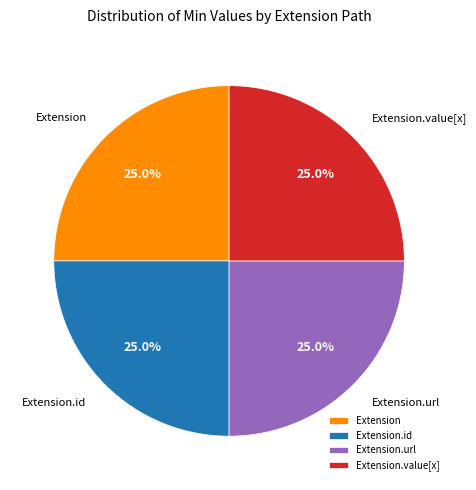

What is the total percentage of Extension.id and Extension.url?

50.0%